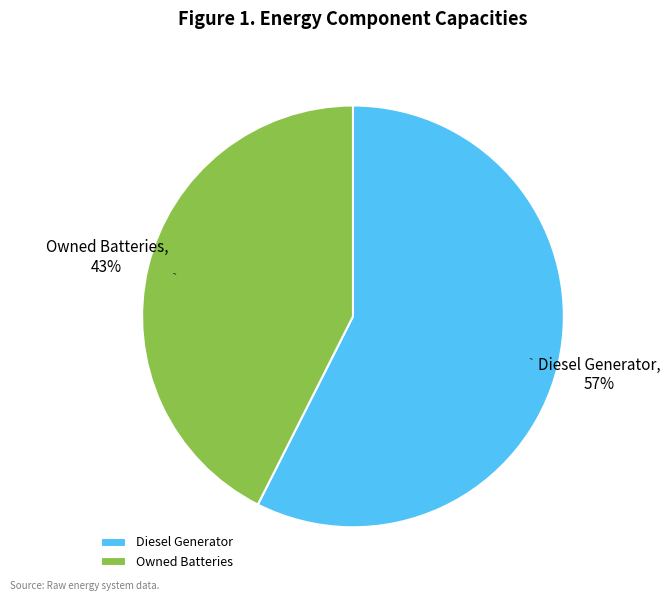

Do Diesel Generator and Owned Batteries together represent more than half of the pie?

Yes